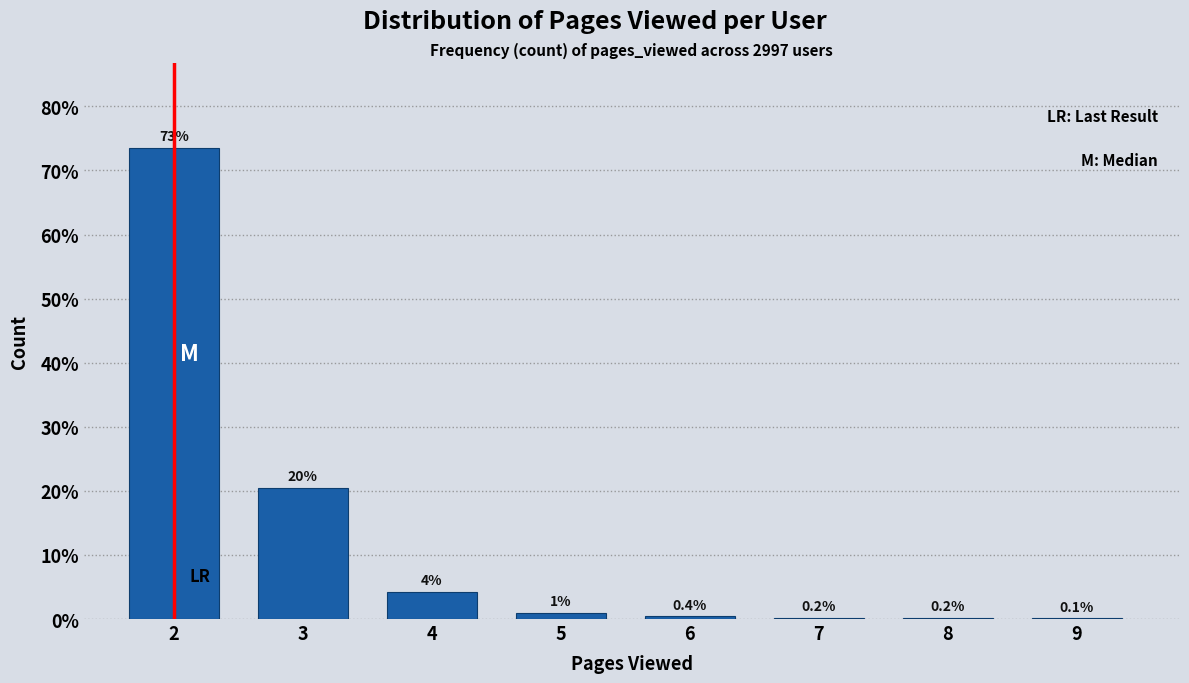

What is the maximum value shown in the chart?

73.5